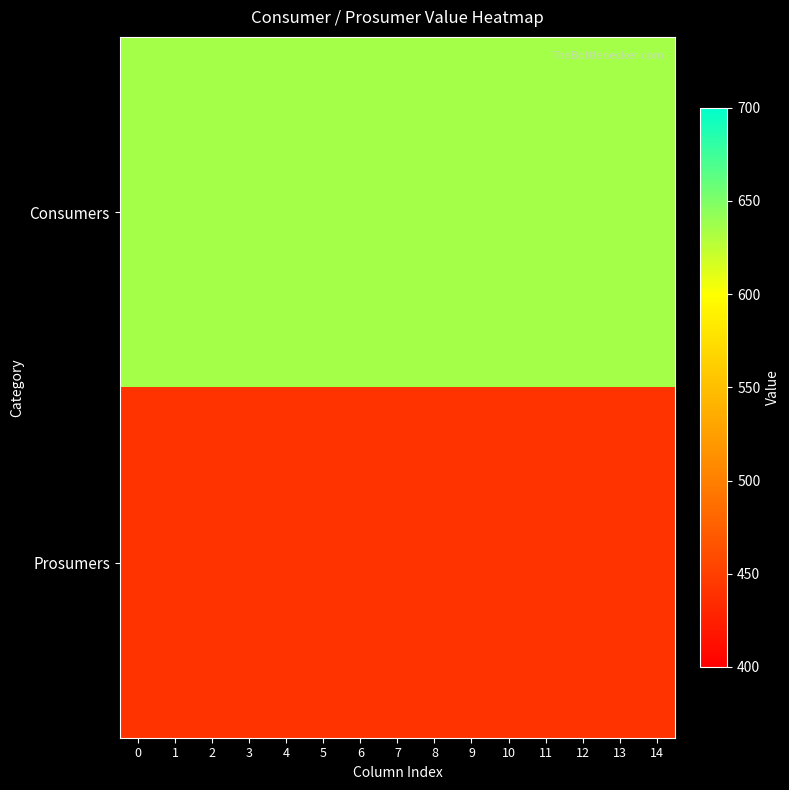

Rank the series at 8 from lowest to highest value.

Prosumers, Consumers